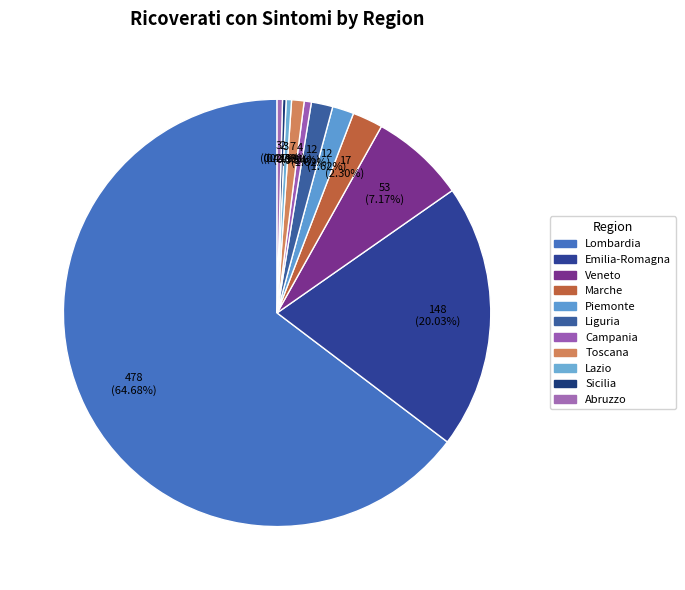

True or false: Lazio accounts for 0% of the total.

True